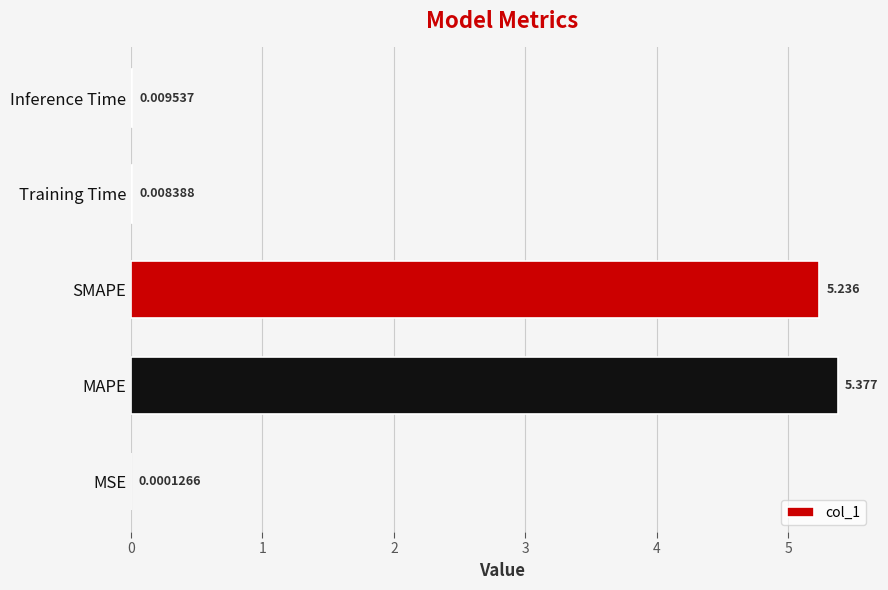

At which label is the value closest to 2?

Inference Time